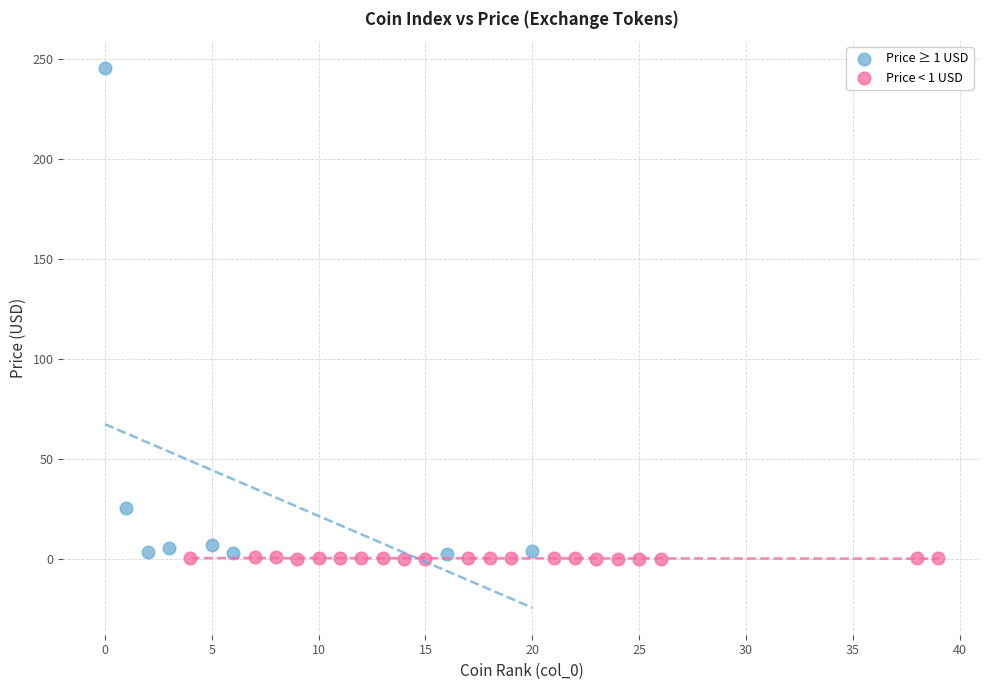

Which series contains the highest Y value?

Price ≥ 1 USD